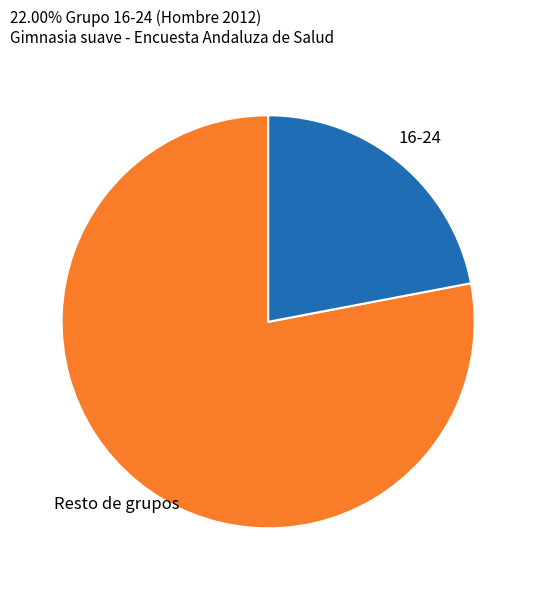

Is it true that 16-24 is 30% of the pie?

False